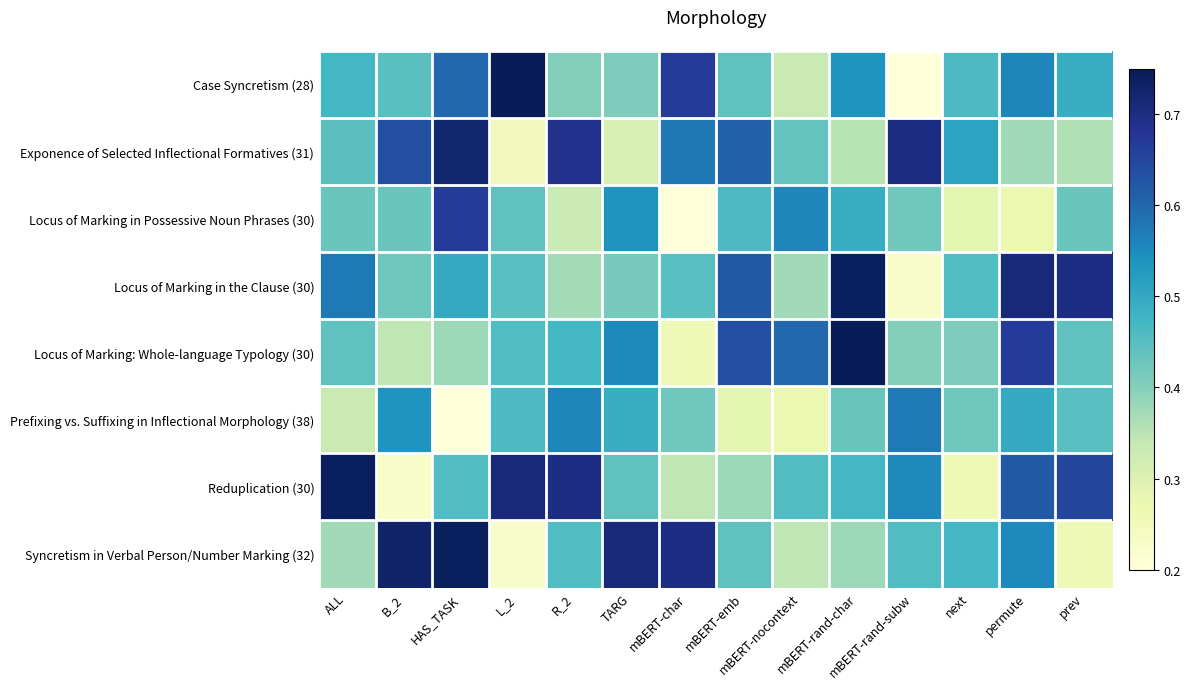

Which has a higher value, mBERT-rand-char or mBERT-rand-subw?

mBERT-rand-char